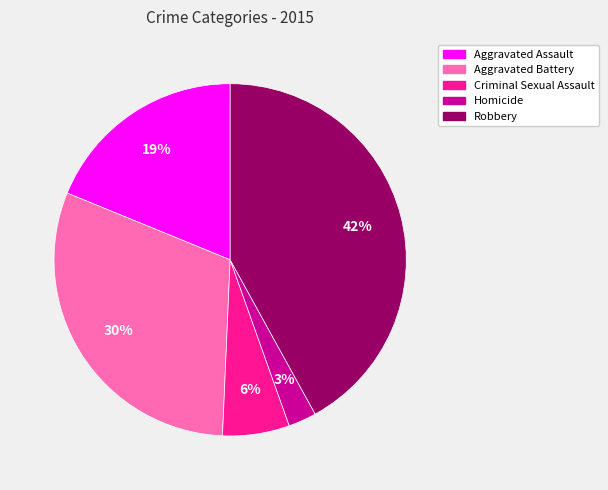

Does Robbery account for over 50% of the chart?

No